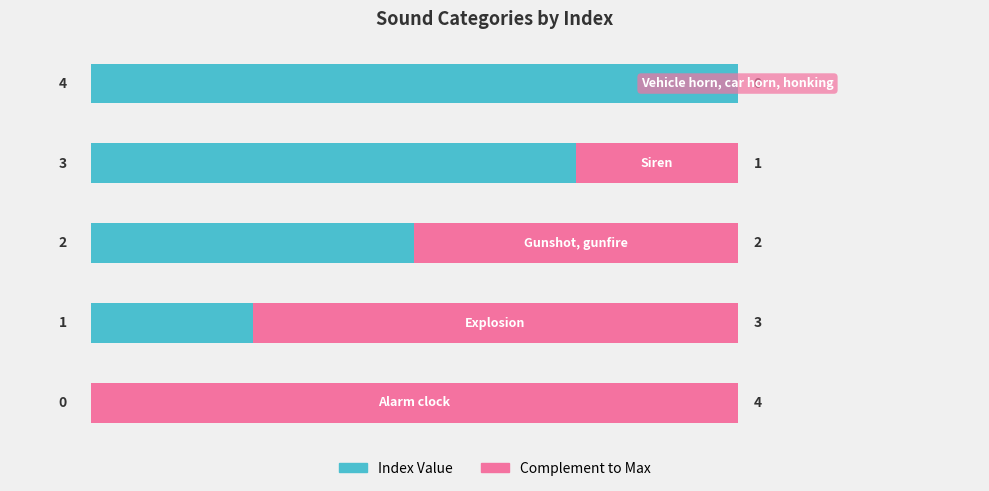

What are all the series names shown in the legend?

Index Value, Complement to Max